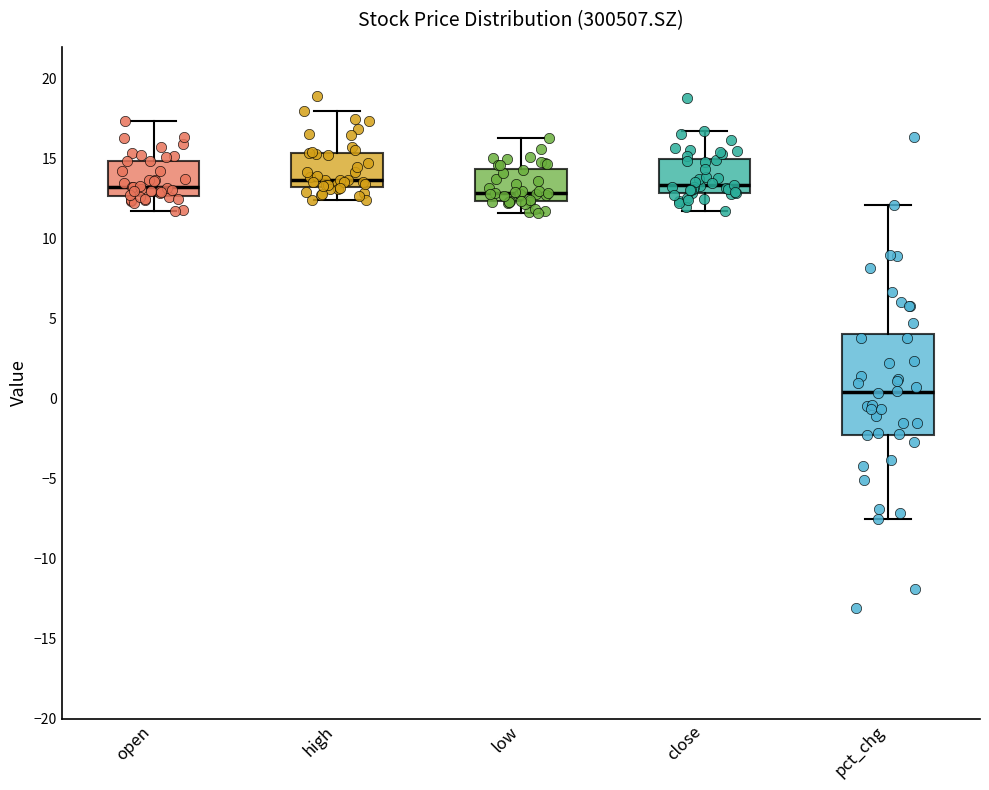

Which box's median line is the lowest?

pct_chg